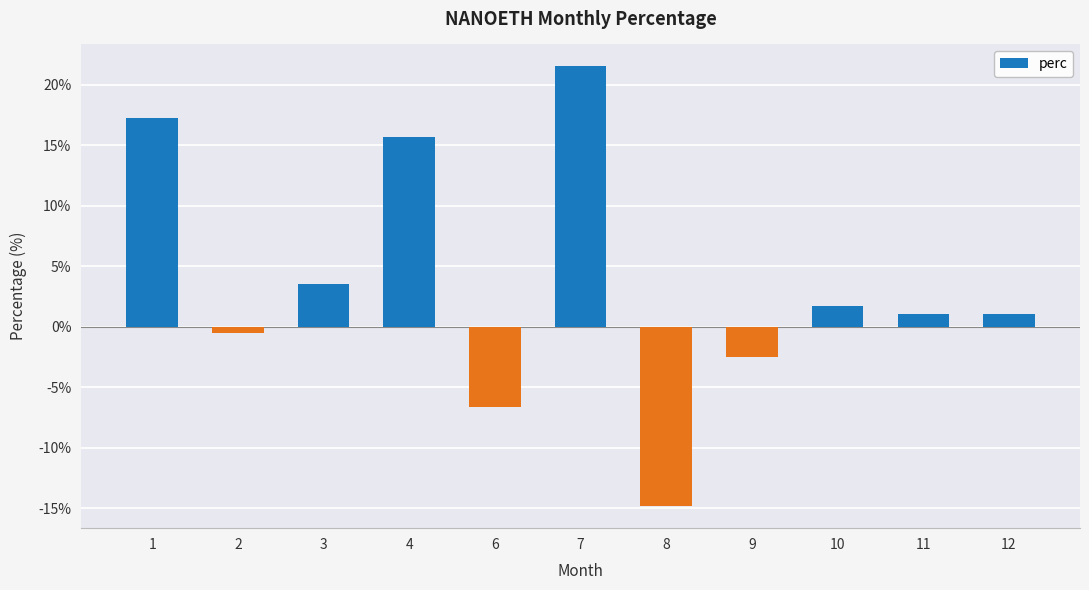

What is the value of the 8th bar from the left?

-2.5